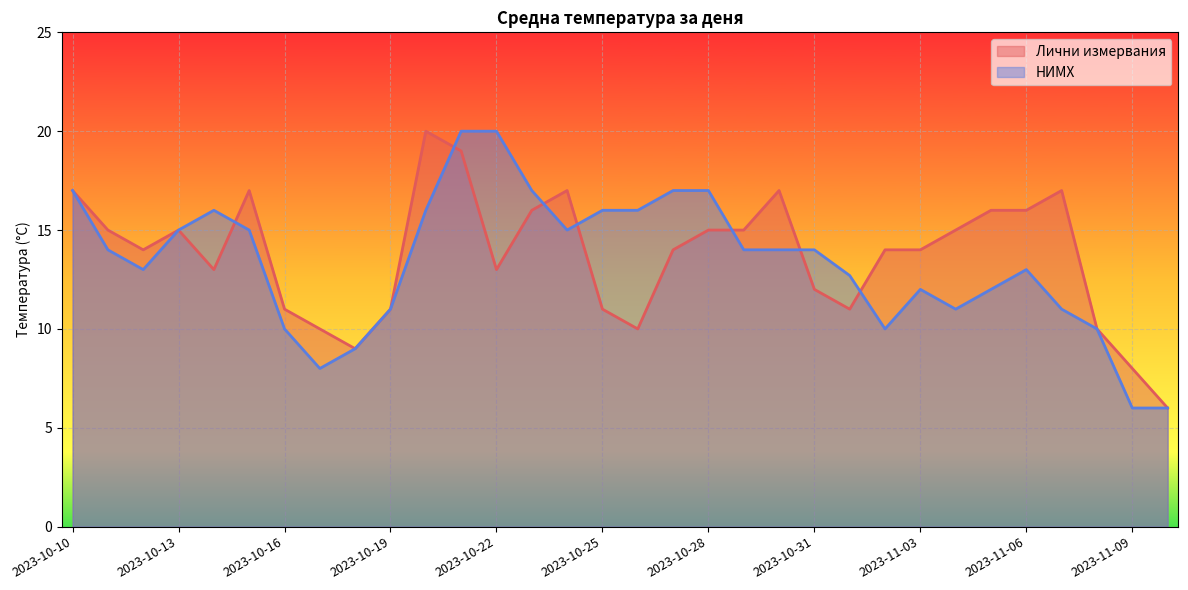

The value of Лични измервания at 2023-10-11 is 15.0. True or false?

True